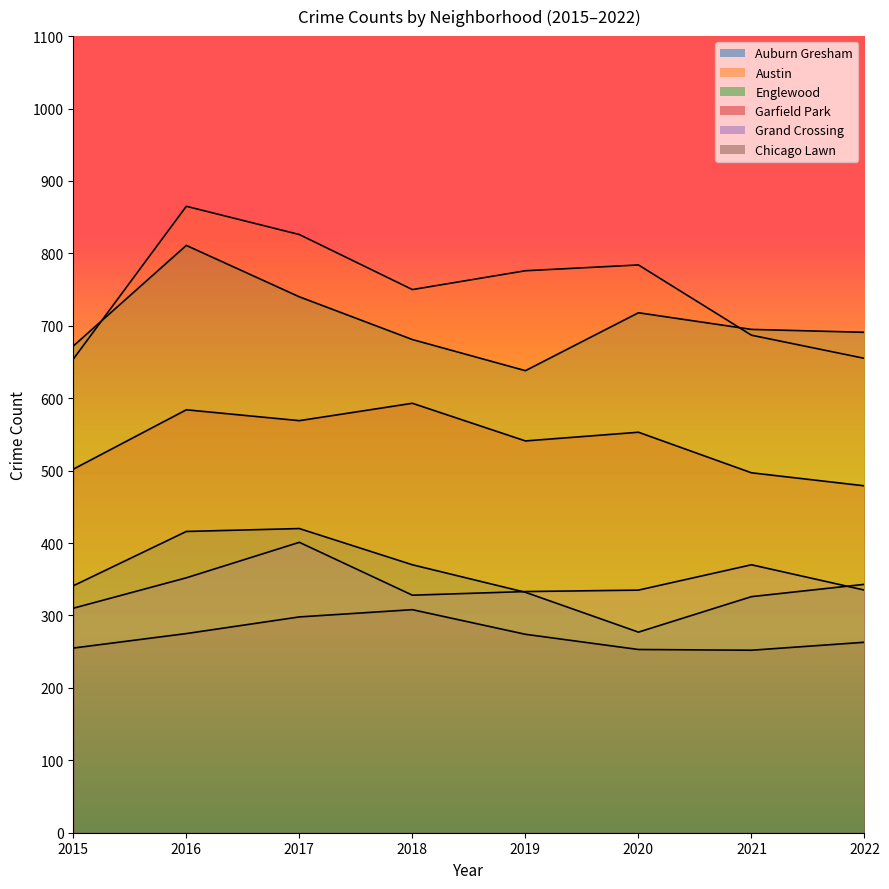

What is the sum of the Auburn Gresham values at 2019 and 2022?

675